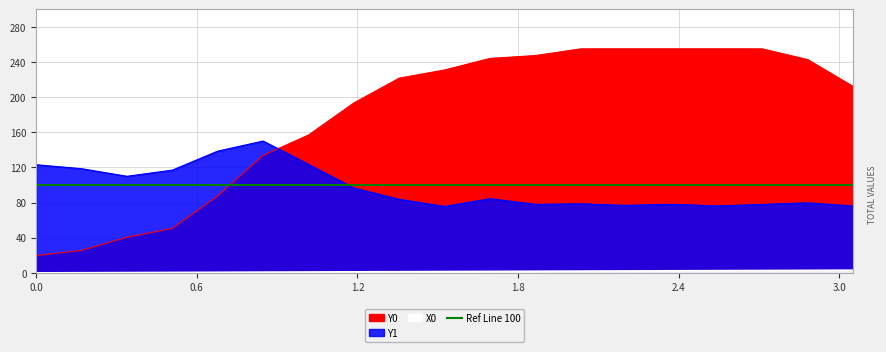

What is the difference between the second highest and minimum values in the X0 series?

2.9